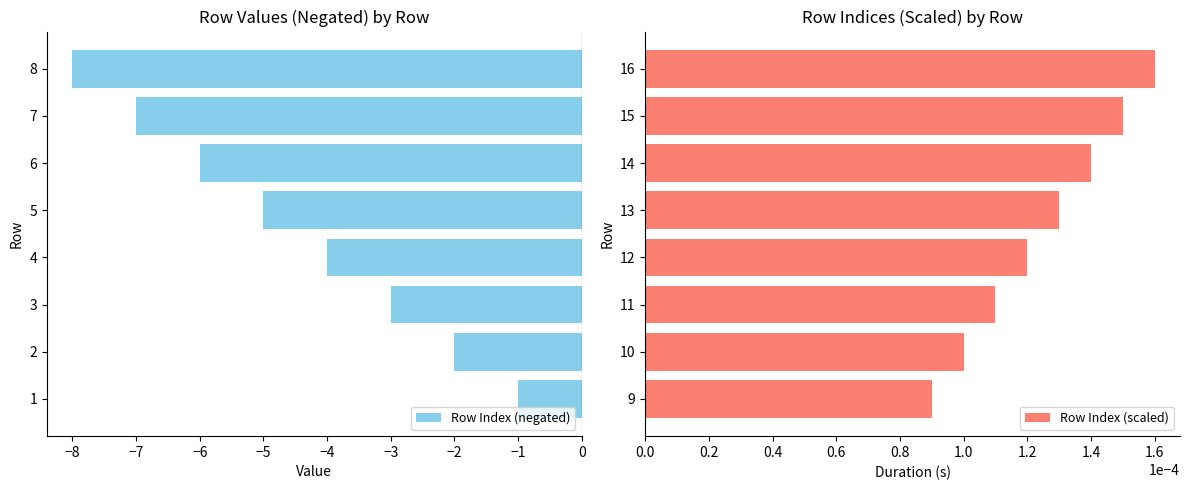

Which series has the widest spread of values?

Row Index (negated)